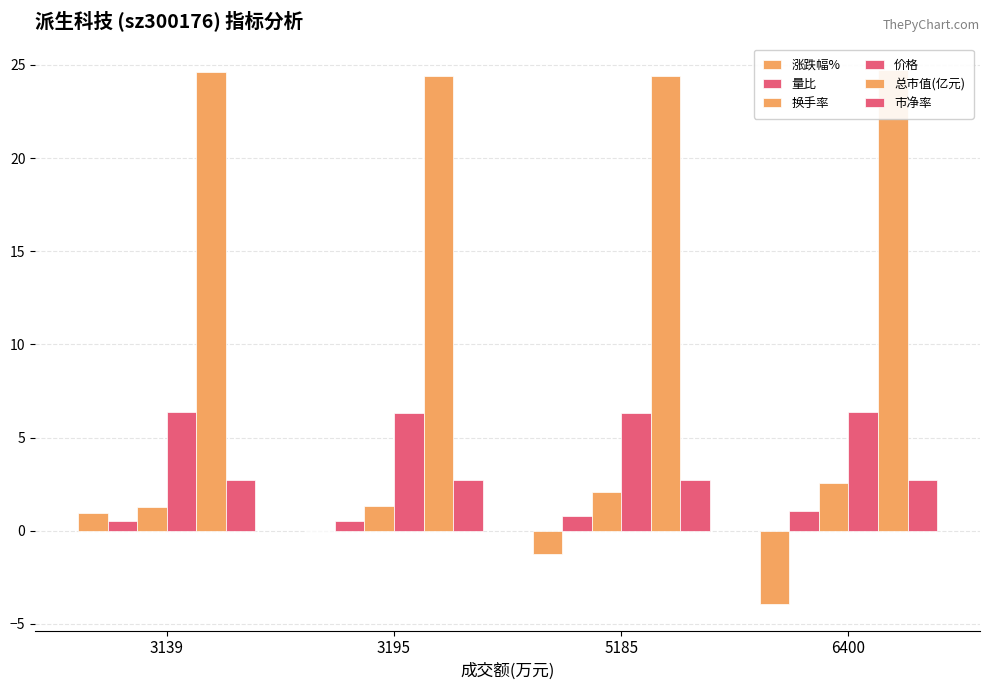

True or false: 涨跌幅% has a value of -2.2 at 5185.

False